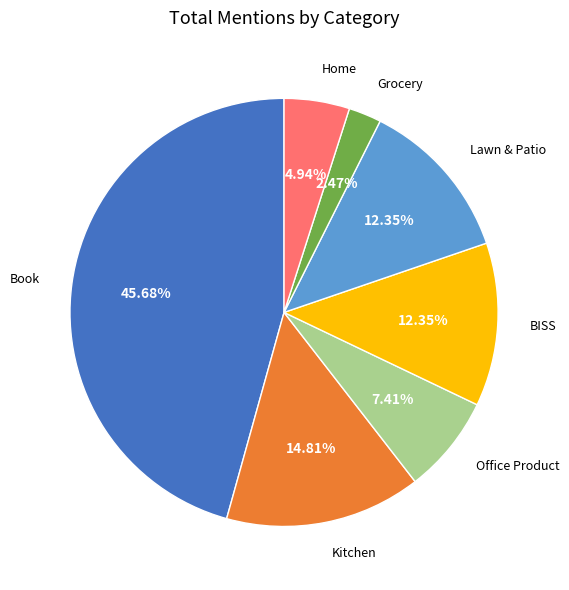

Is there any slice that represents more than half of the pie?

No